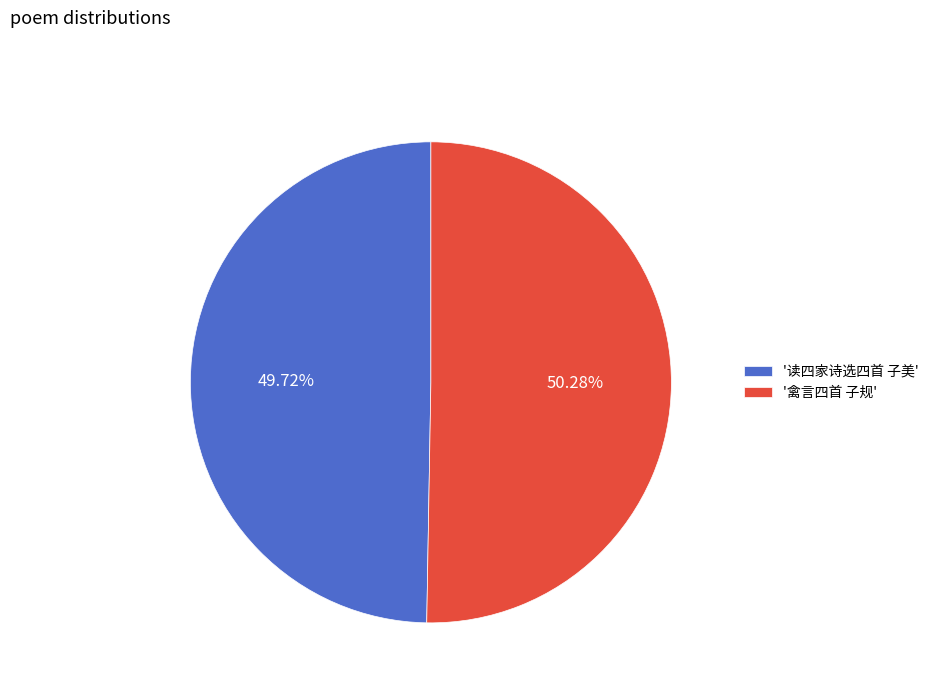

Between '读四家诗选四首 子美' and '禽言四首 子规', which is larger?

'禽言四首 子规'